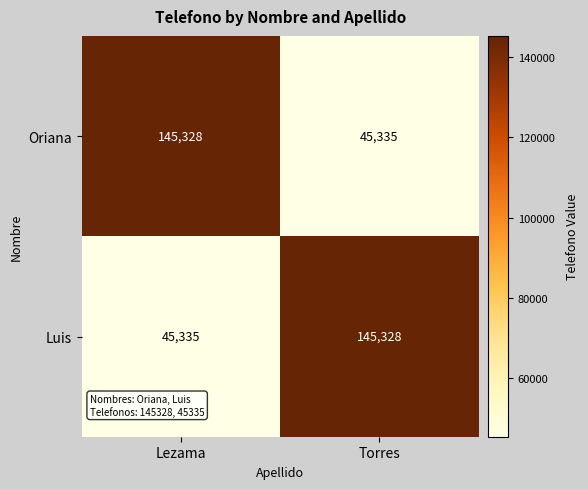

What is the sum of the Oriana values at Lezama and Torres?

190663